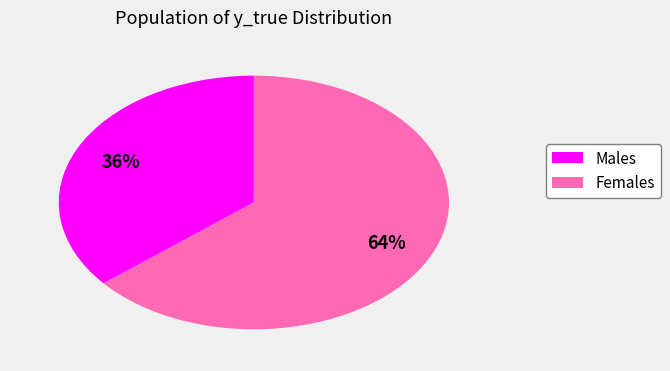

To the nearest percent, what is the difference between the largest and smallest slice percentages?

28%